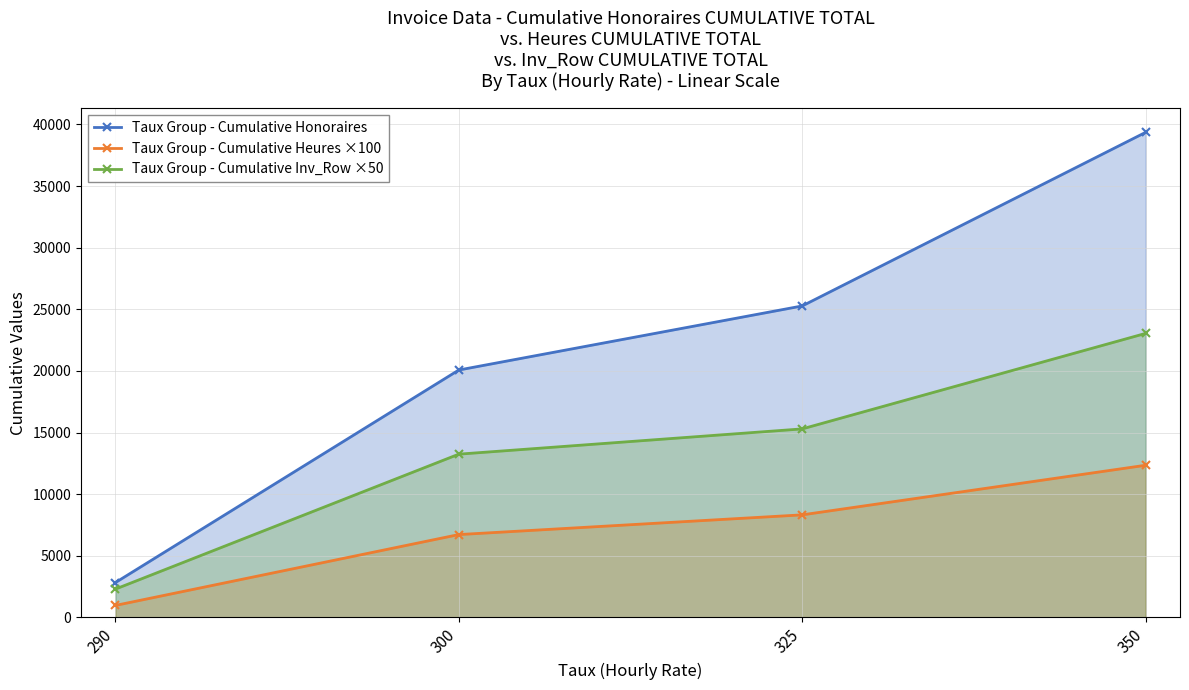

Rank the categories by Taux Group - Cumulative Inv_Row ×50 value from lowest to highest.

290, 300, 325, 350